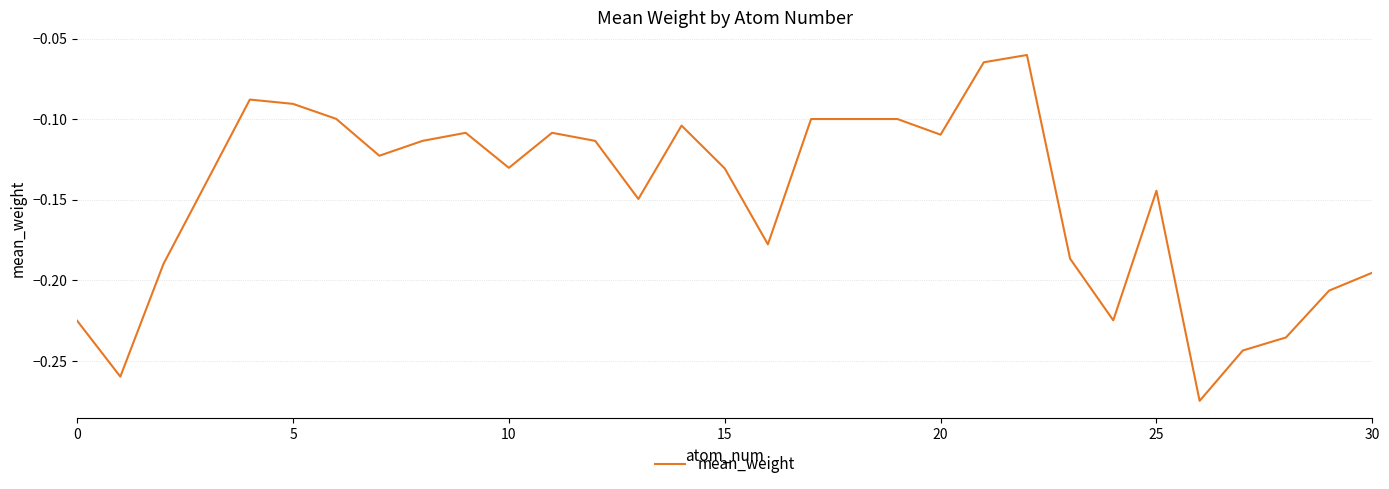

At which category does the chart reach its peak across all series?

22